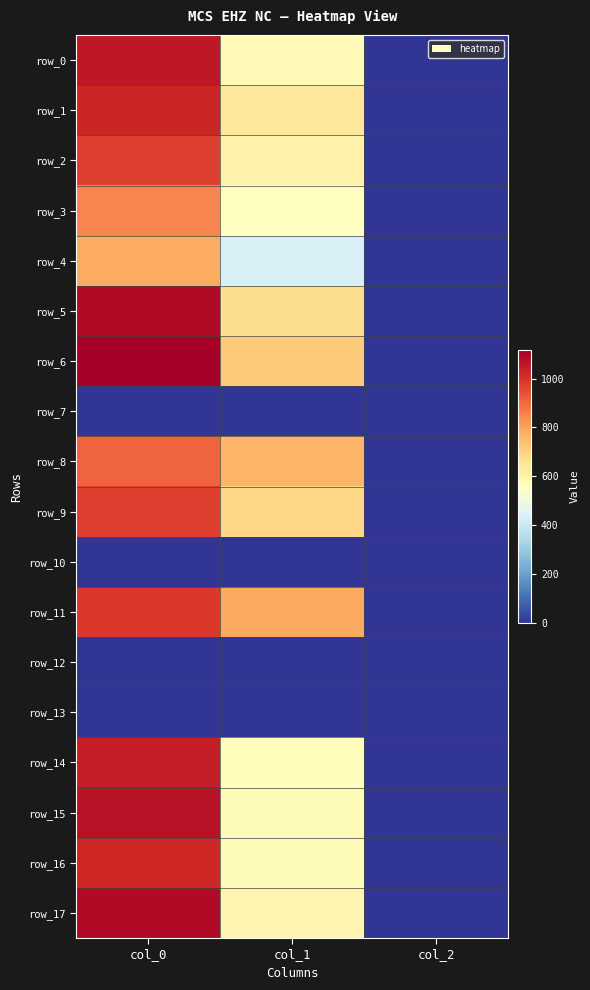

What is the total value across all series at col_2?

28.0